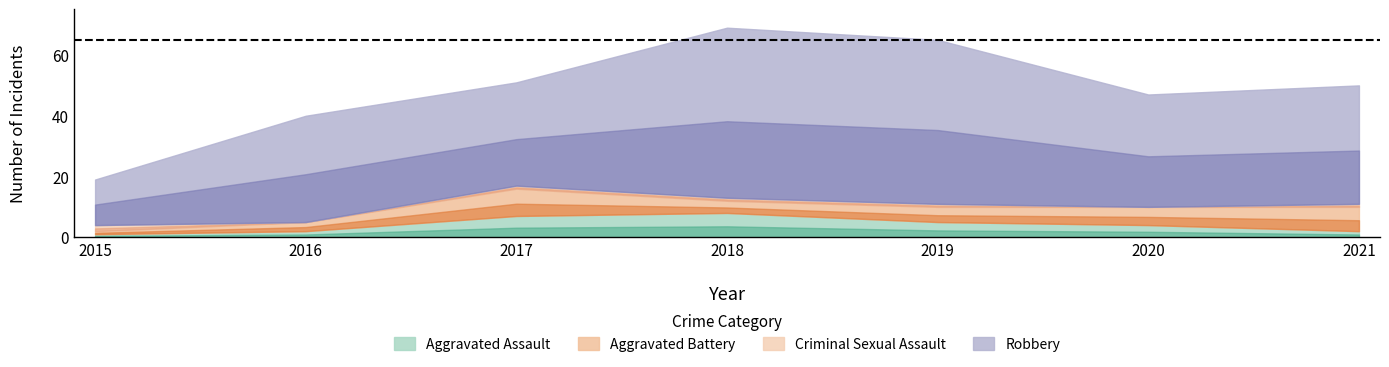

Which series has the largest total across all categories?

Robbery